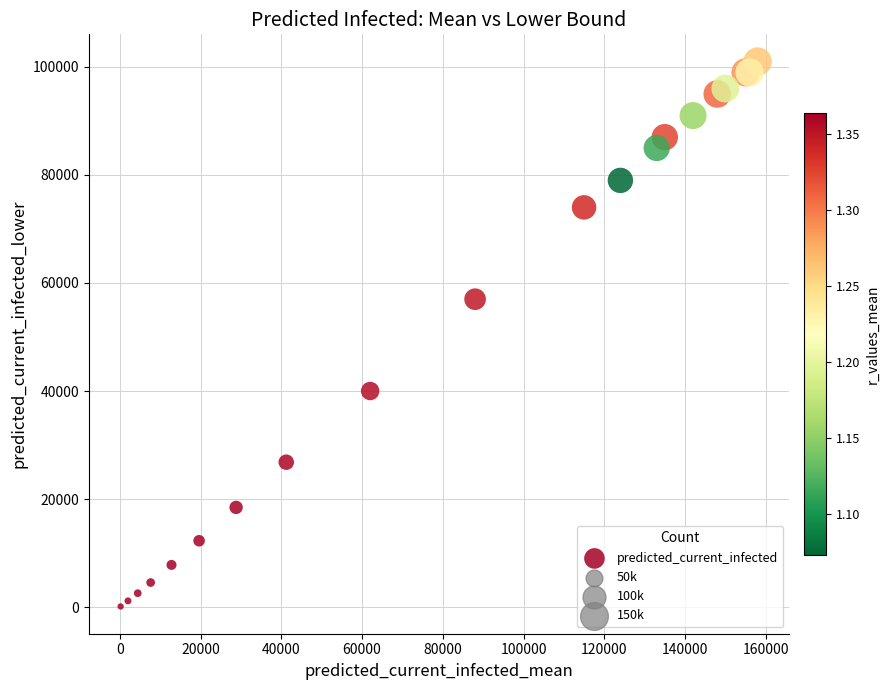

What Y value in the scatter plot is closest to 50550?

57000